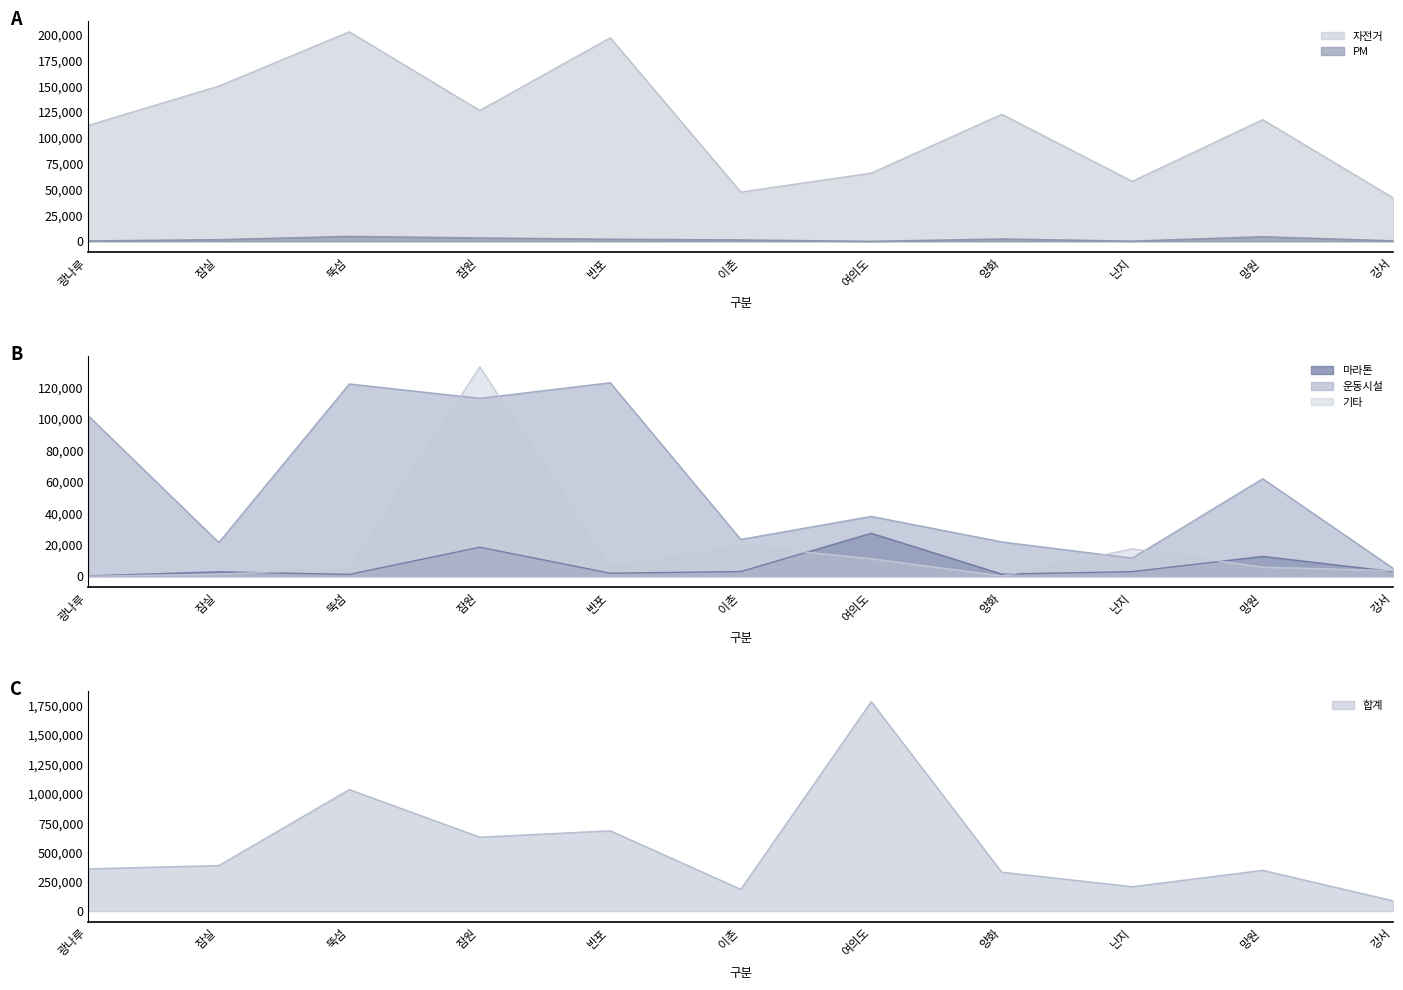

Reading left to right, transcribe all the data shown in this chart.

자전거: 112050	149930	202430	126420	196689	47567	65870	122759	57923	117516	41879
PM: 383	1607	4747	3255	2034	1340	0	2262	177	4419	468
마라톤: 174	2765	1145	18370	1890	2931	27202	1319	2884	12545	2901
운동시설: 101789	21361	121965	112855	122742	23315	37924	21753	11448	61834	4971
기타: 4	1299	4752	132903	5399	19408	11103	107	17349	5760	3480
합계: 359794	387500	1034539	629463	683635	185109	1783186	331307	207755	347177	87145